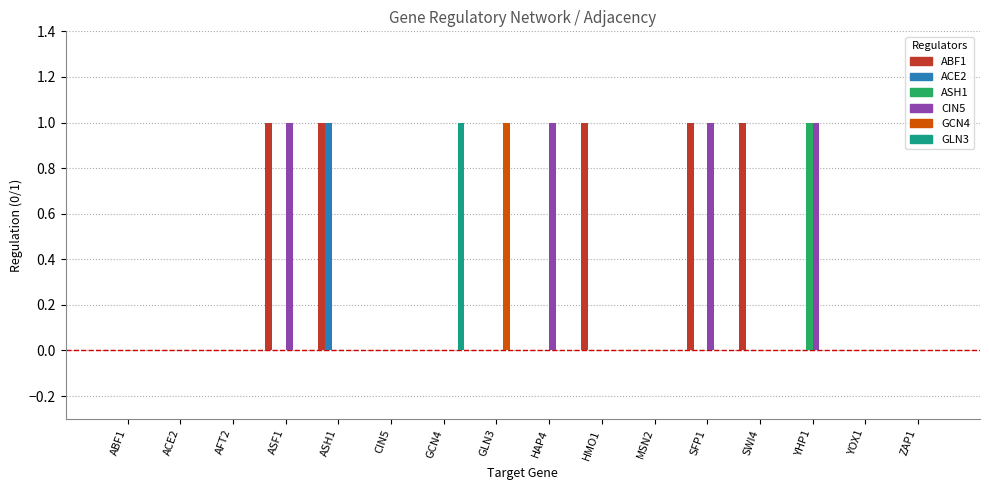

Are the bars horizontal?

No